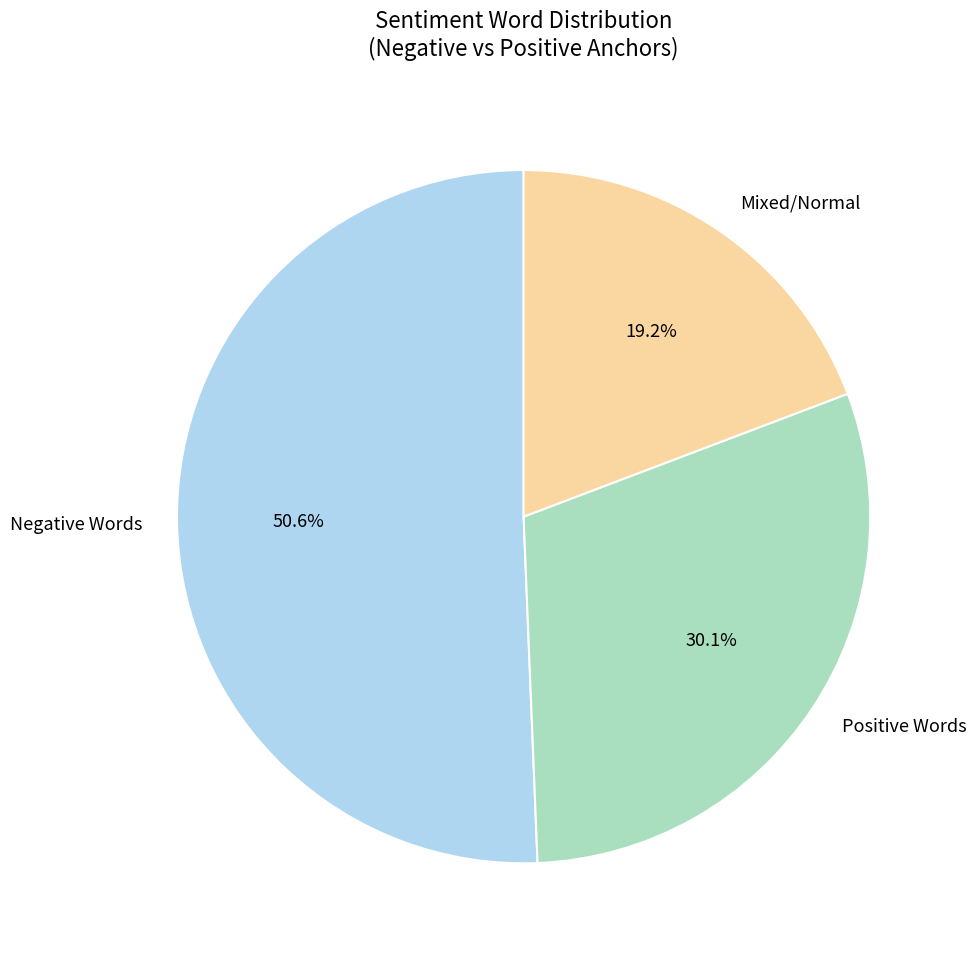

Rank the categories by value from lowest to highest.

Mixed/Normal, Positive Words, Negative Words